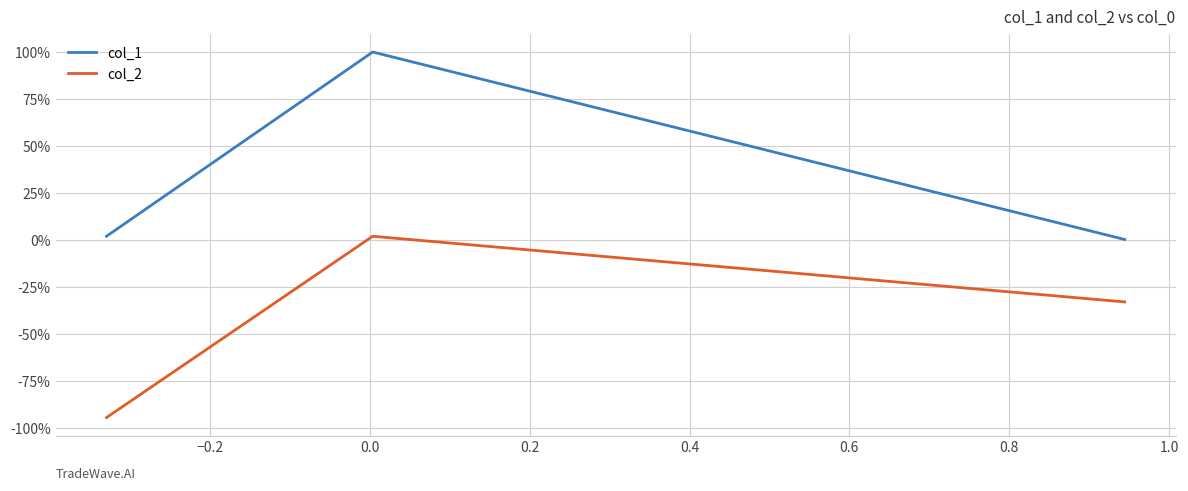

Does the chart display data point markers on the line(s)?

No